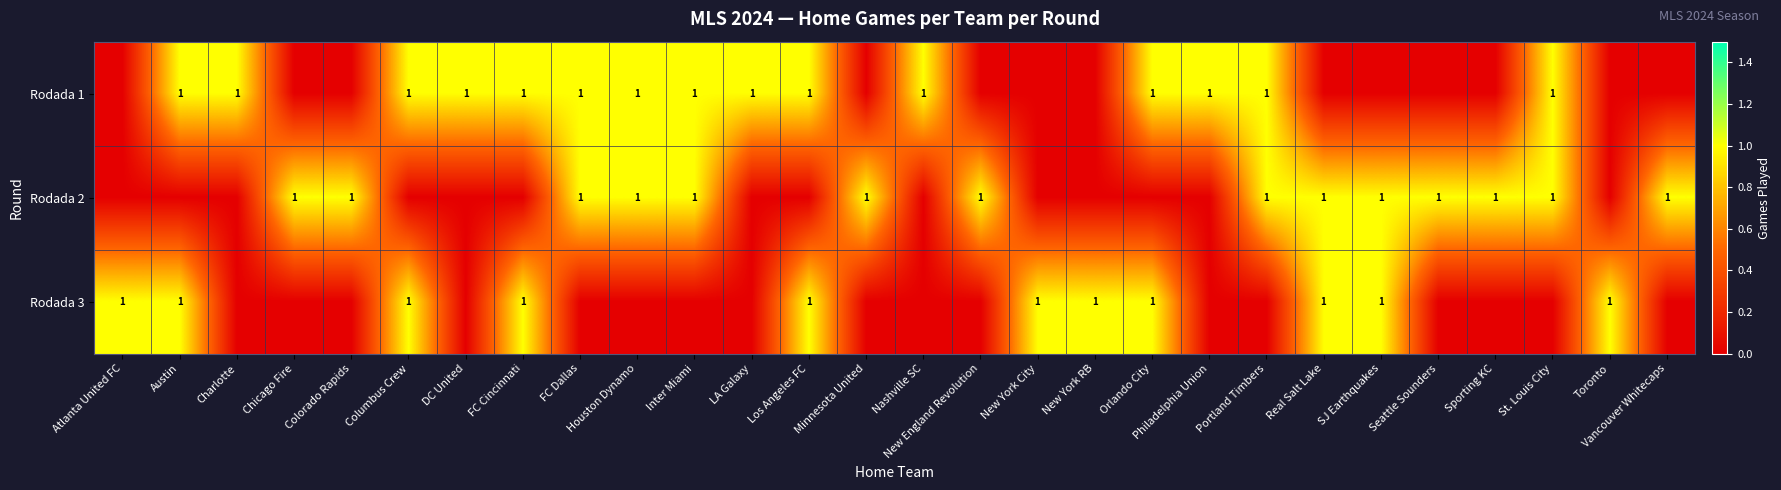

The value of Rodada 1 at Portland Timbers is 0. True or false?

False